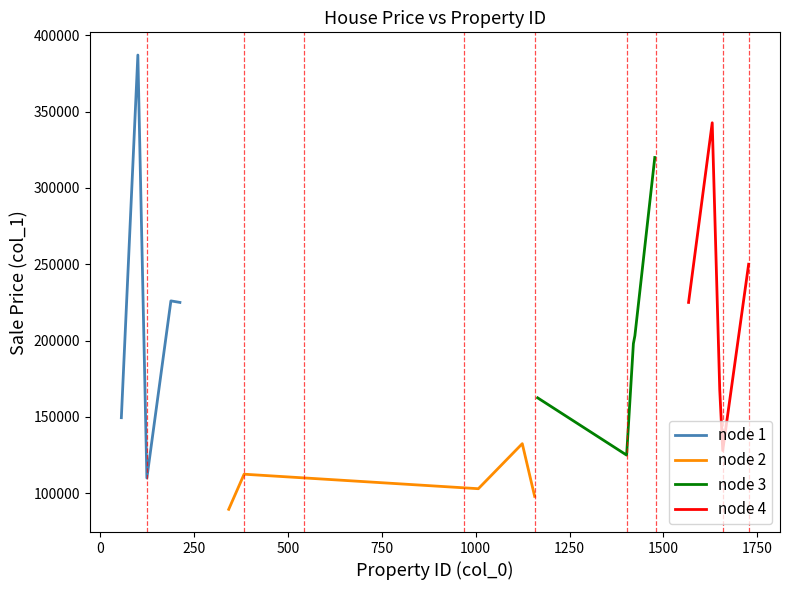

What is the difference between the highest and lowest values at −250?

135500